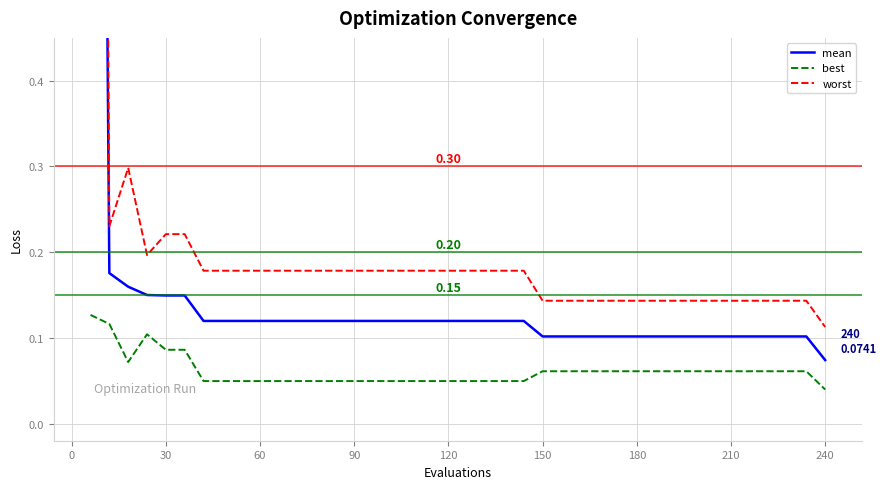

What is the average value of the best series?

0.1